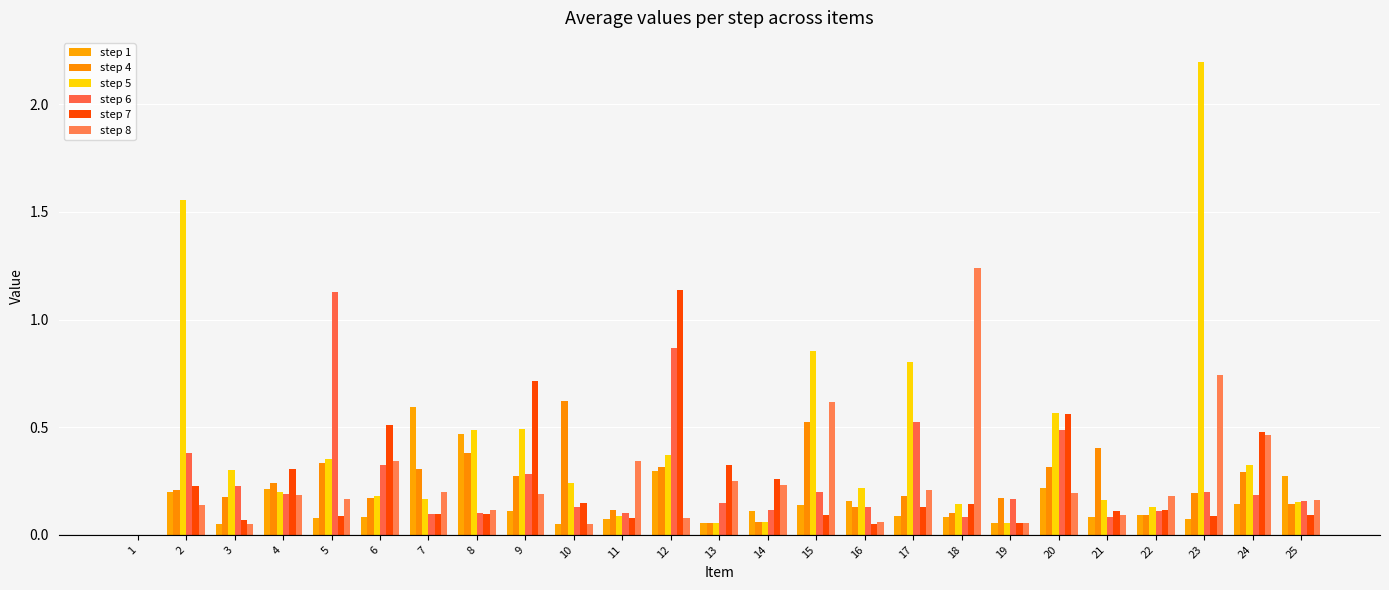

True or false: step 5 has a value of 0.2 at 25.

True